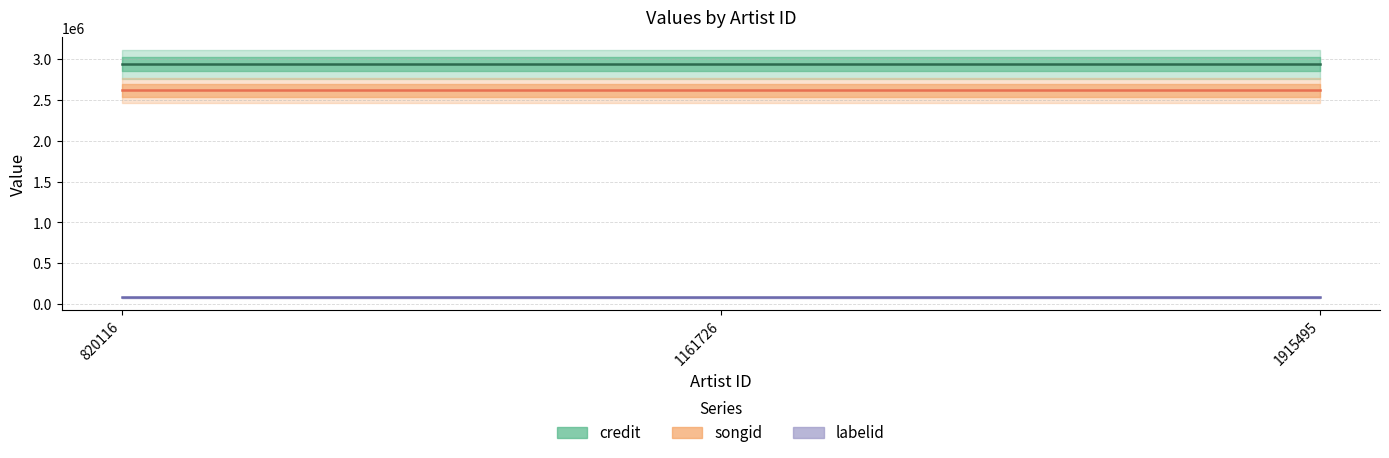

Which category has the lowest value in the labelid series?

820116